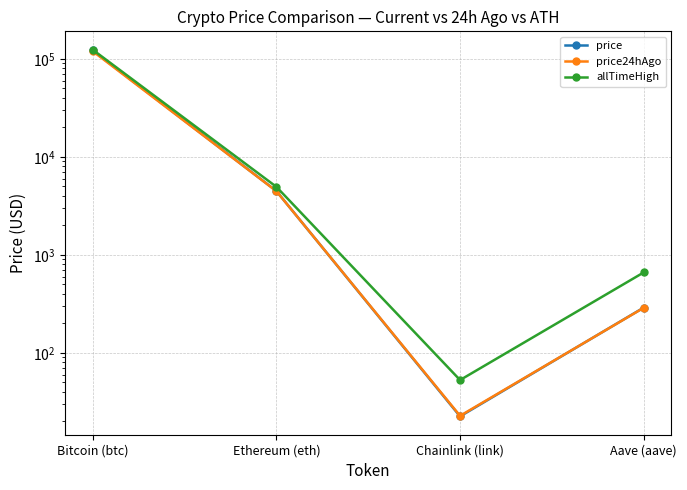

Reading left to right, extract all data points from this chart.

price: 122179.0	4480.1	22.4	289.4
price24hAgo: 119915.0	4469.0	22.7	288.1
allTimeHigh: 124128.0	4946.1	52.7	661.7